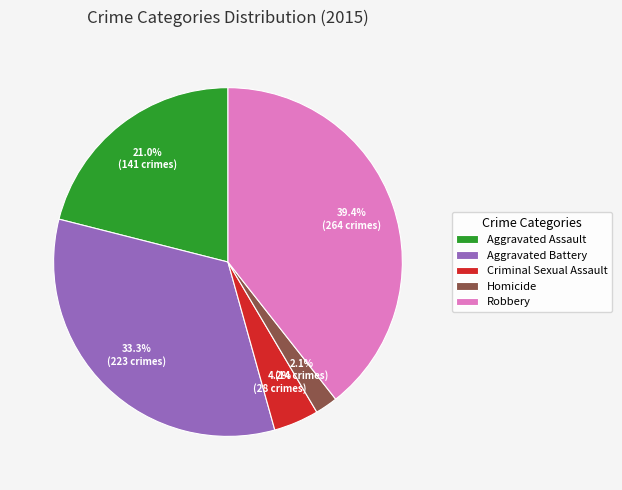

Rank the categories by value from highest to lowest.

Robbery, Aggravated Battery, Aggravated Assault, Criminal Sexual Assault, Homicide